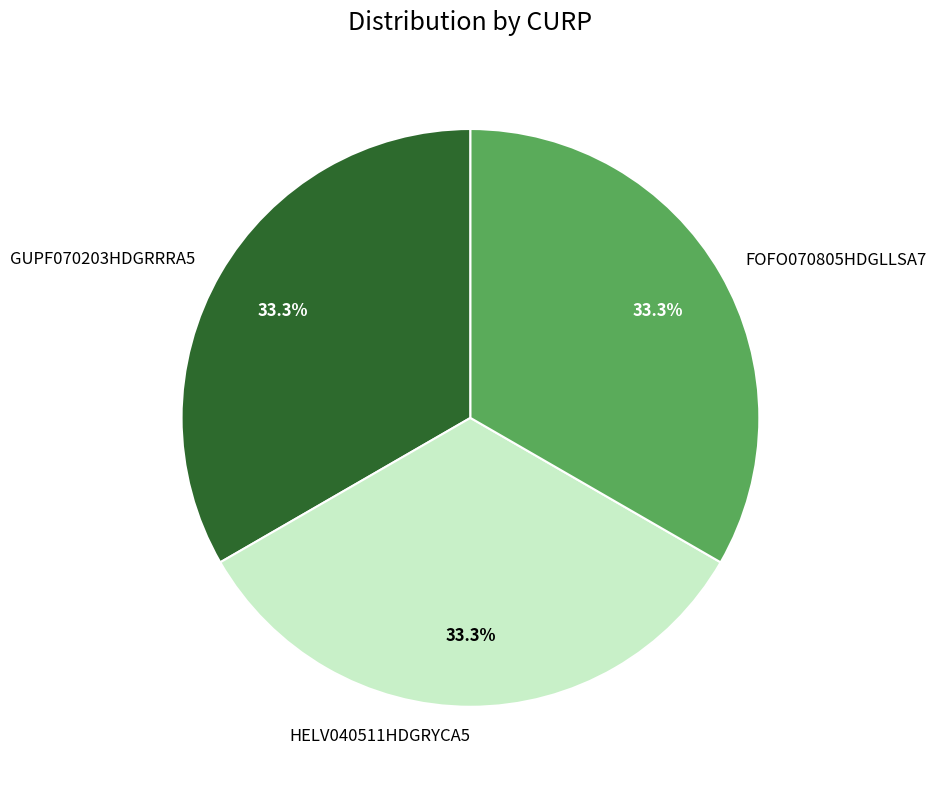

How many segments does this pie chart have?

3